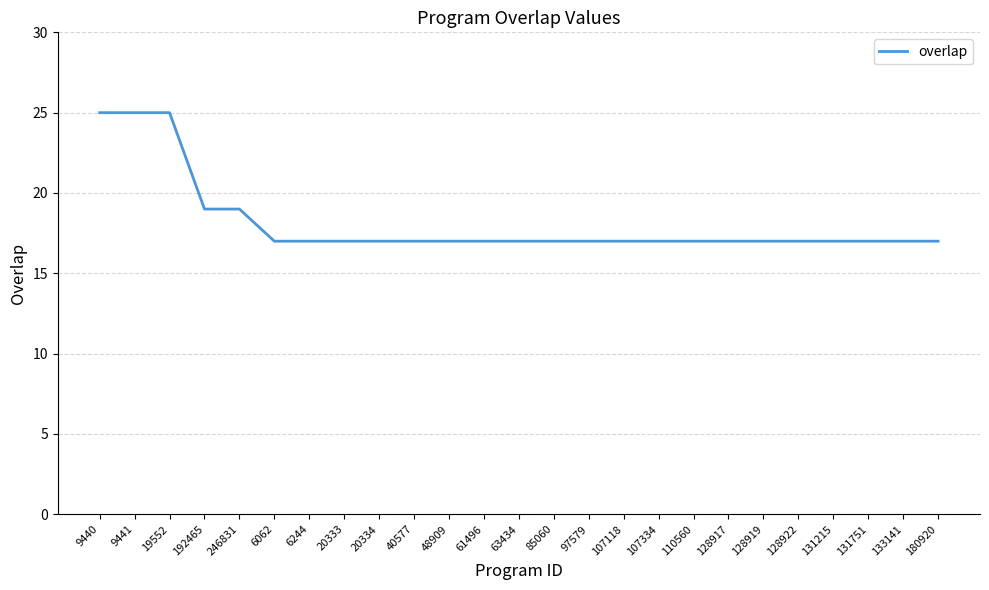

The chart shows a value of 17 at 85060. True or false?

True